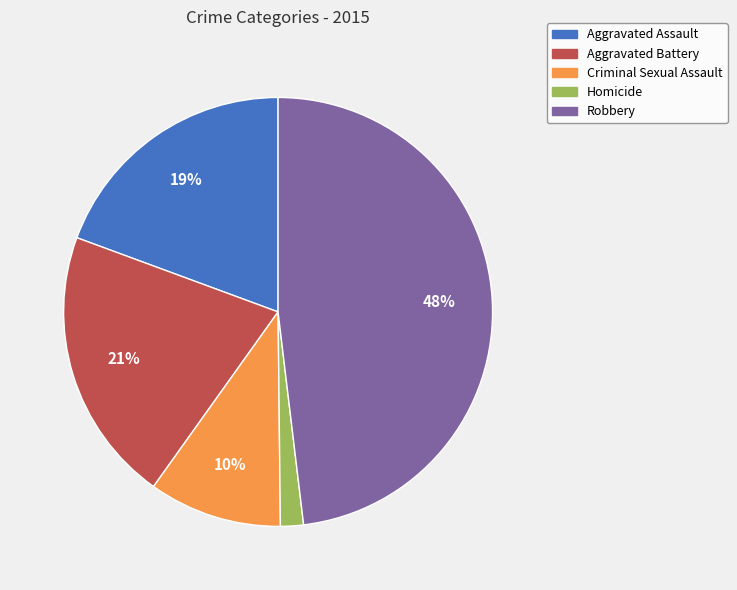

Which slice is the smallest?

Homicide